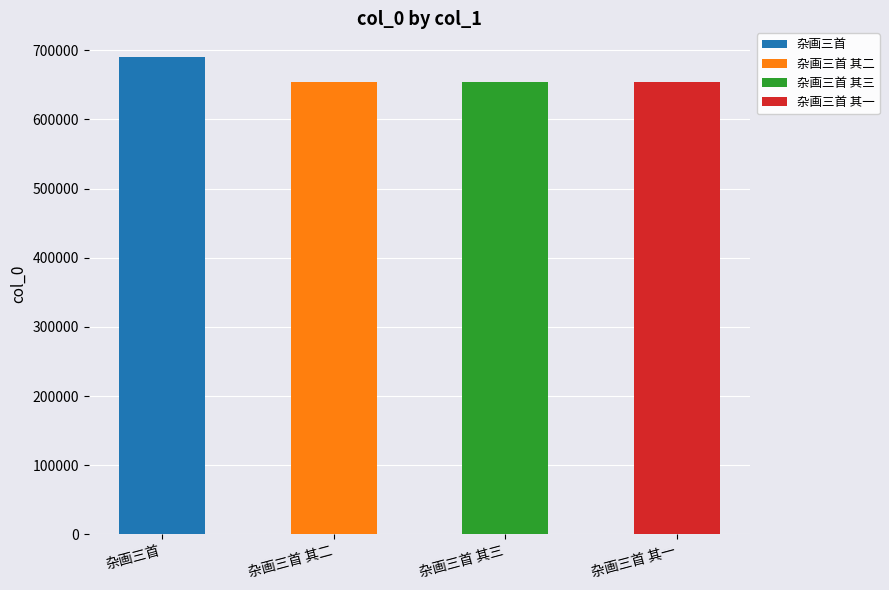

What is the minimum value shown in the chart?

654157